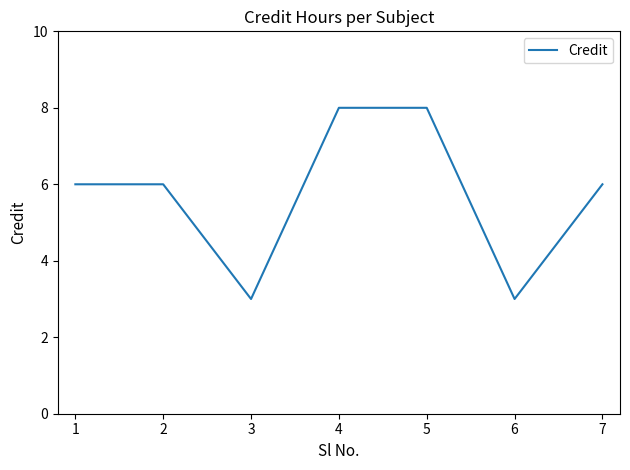

What is the ratio of the value at 5 to the value at 7?

1.3